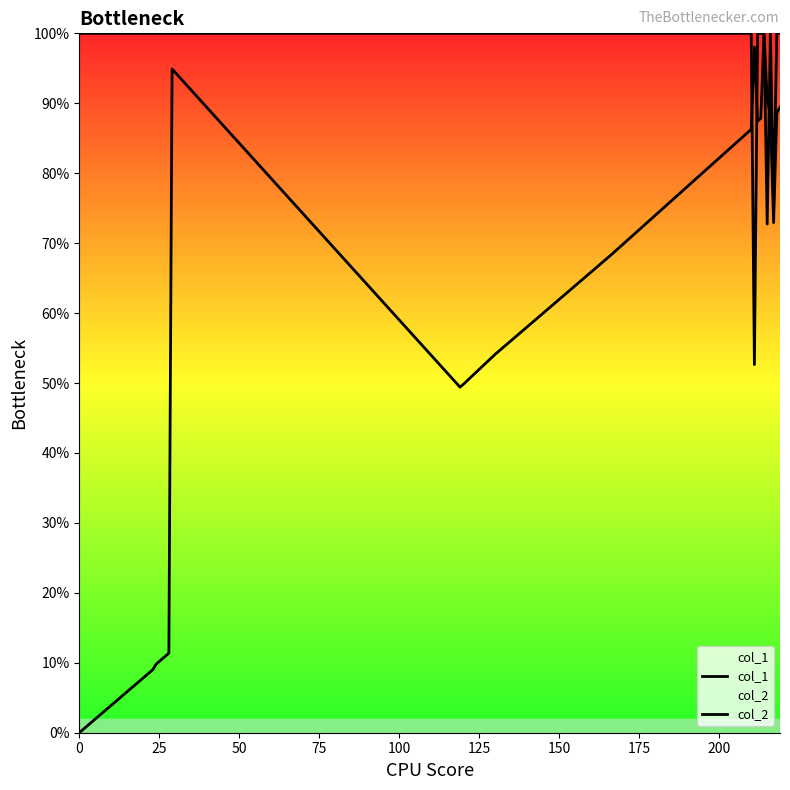

Does the chart display data point markers on the line(s)?

No